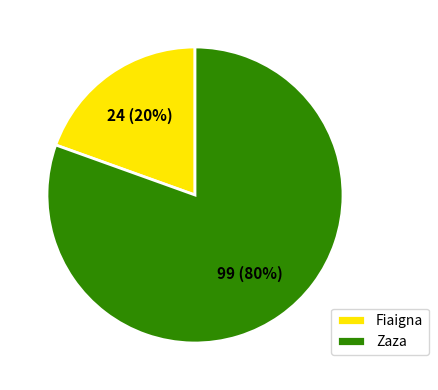

Which has a higher value, Zaza or Fiaigna?

Zaza